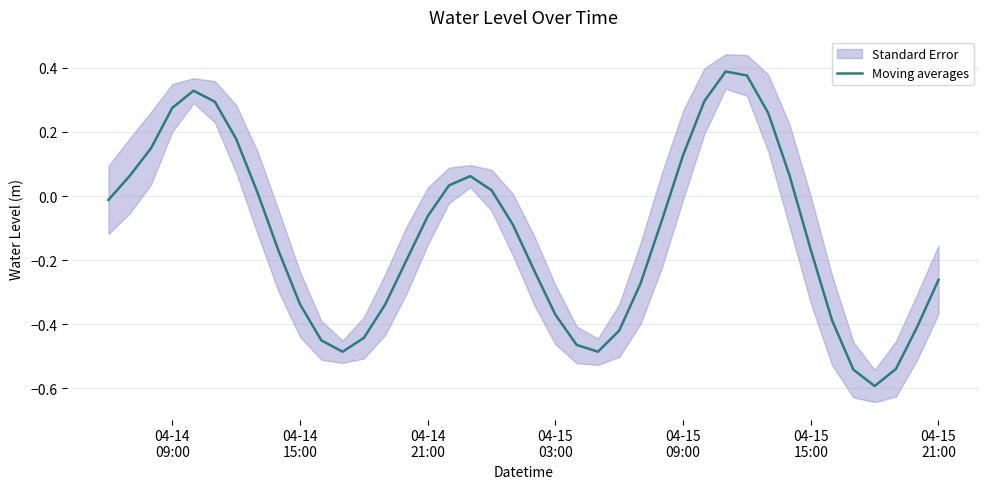

What is the sum of all values?

-4.9